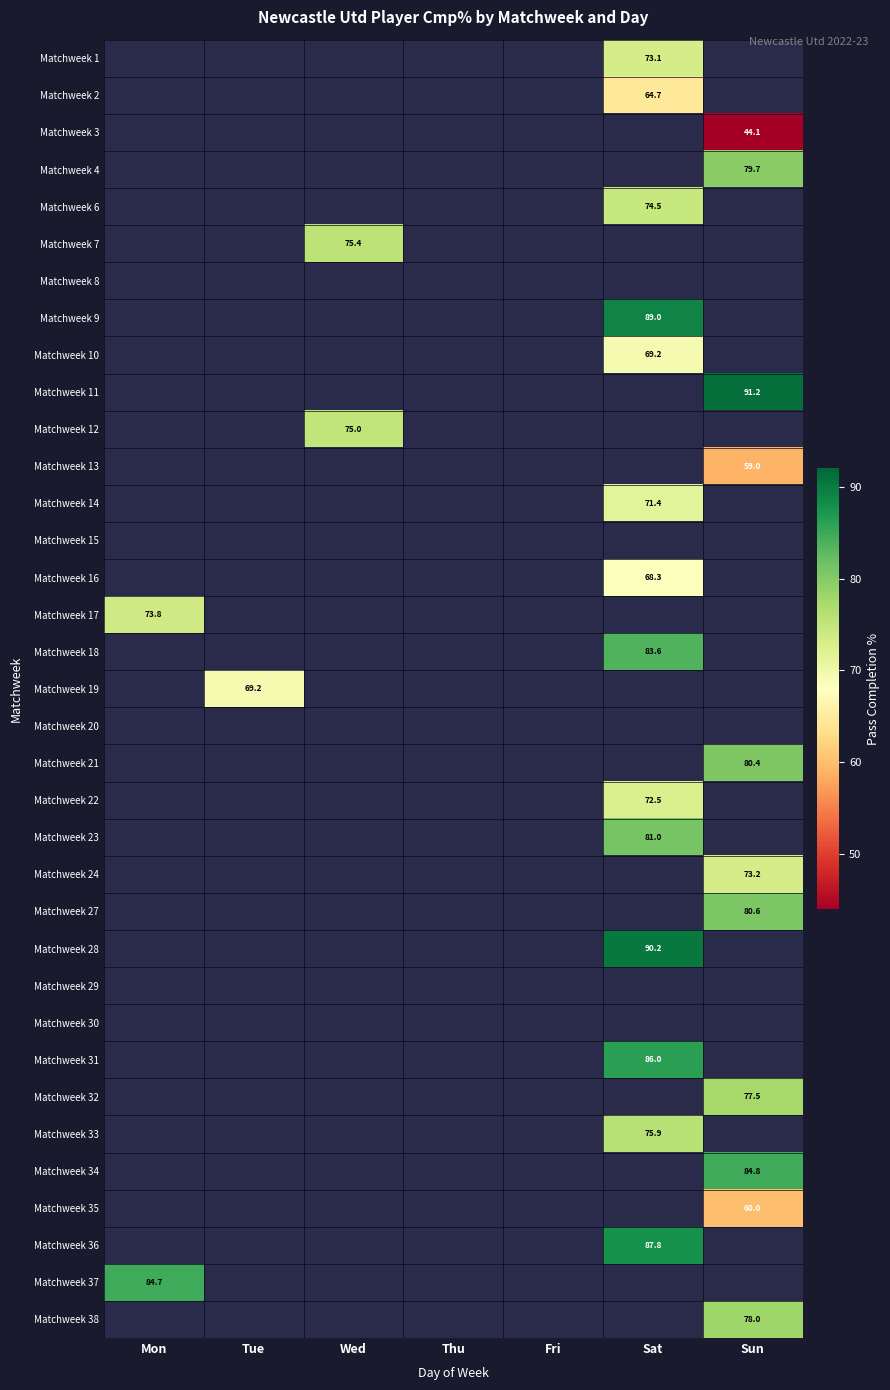

The Matchweek 36 series shows 87.8 at Sat. True or false?

True